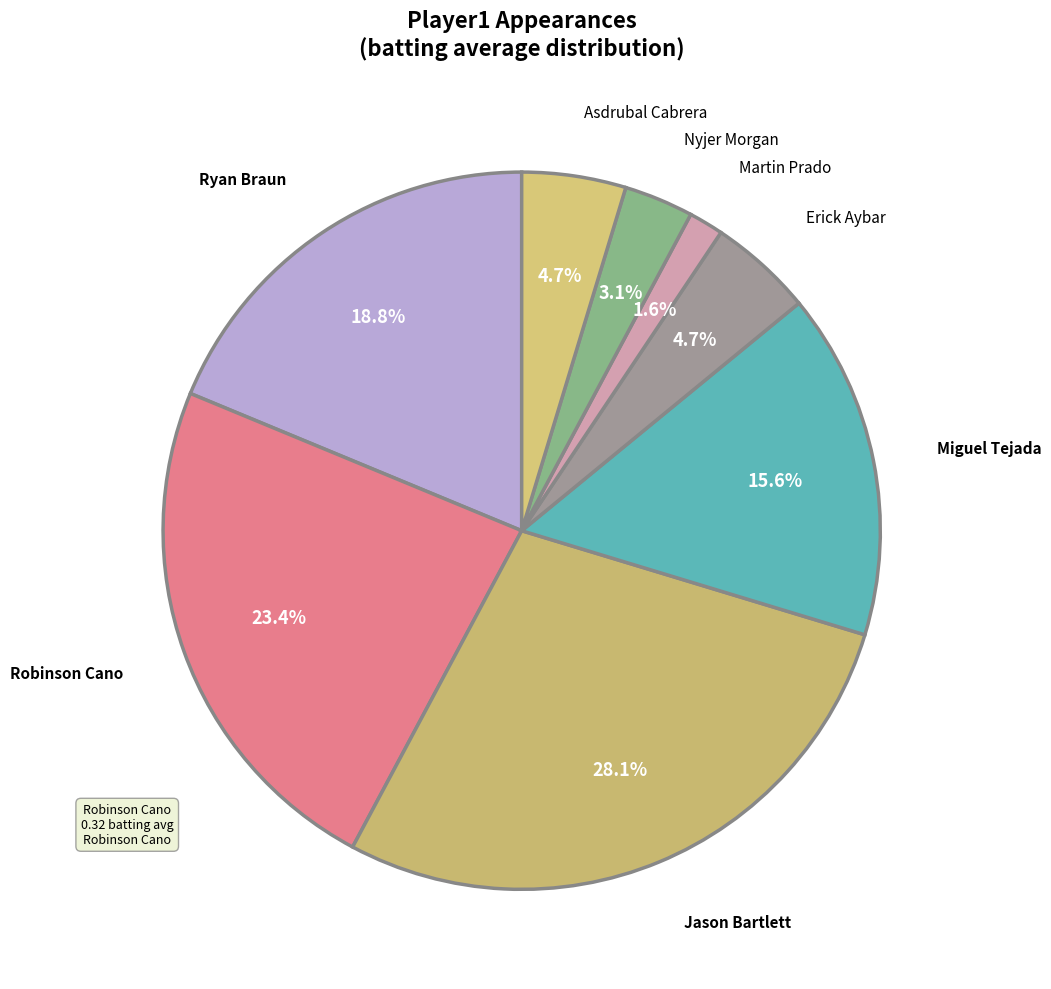

How many segments does this pie chart have?

8